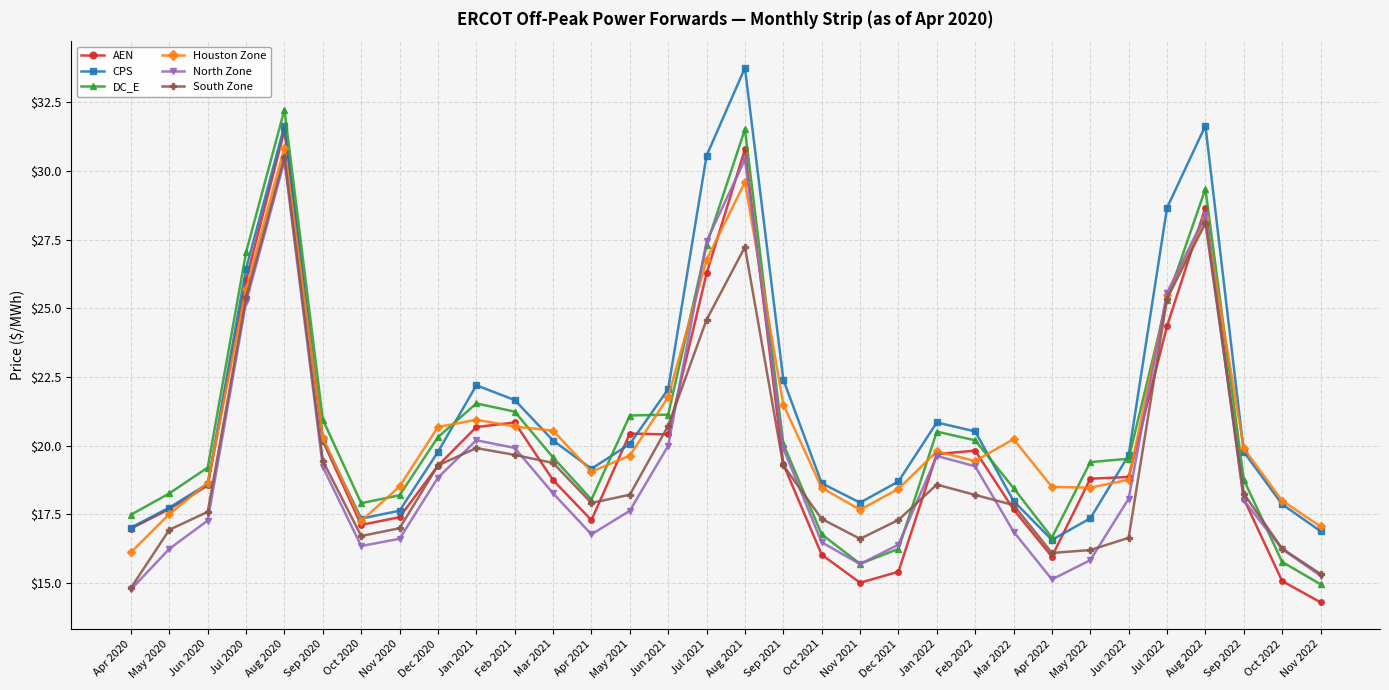

How many data points in DC_E are less than 19?

13